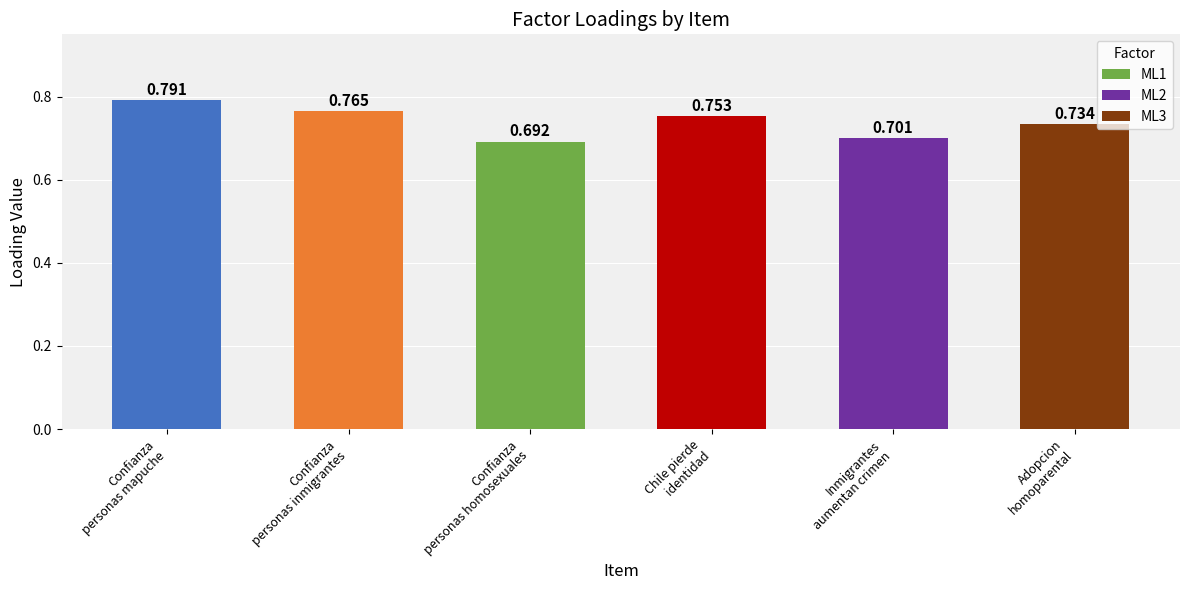

How many categories are shown in the chart?

6